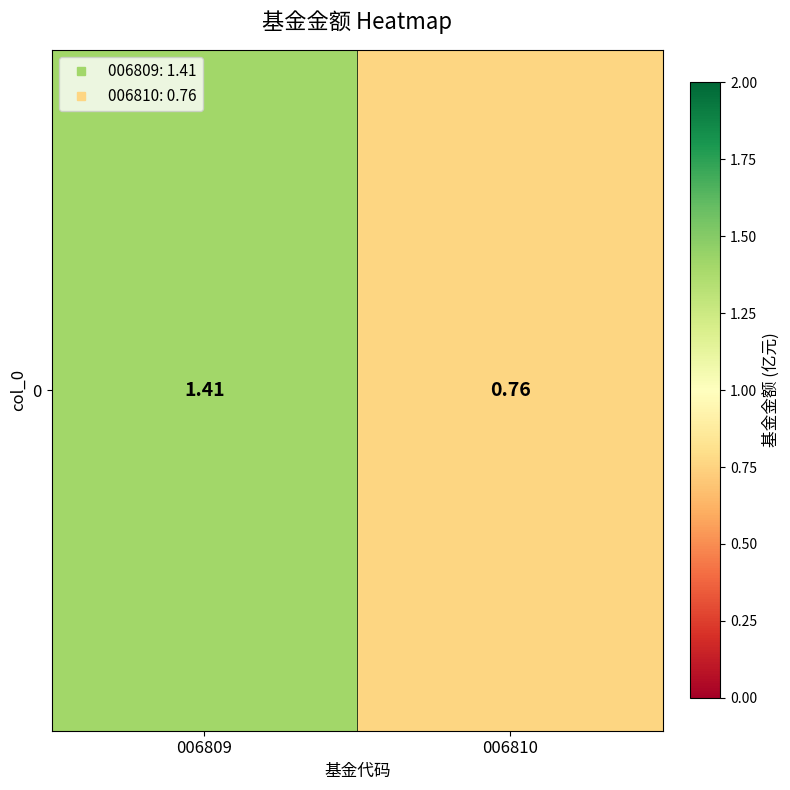

Approximately how many times larger is the value at 006810 compared to 006809?

0.5